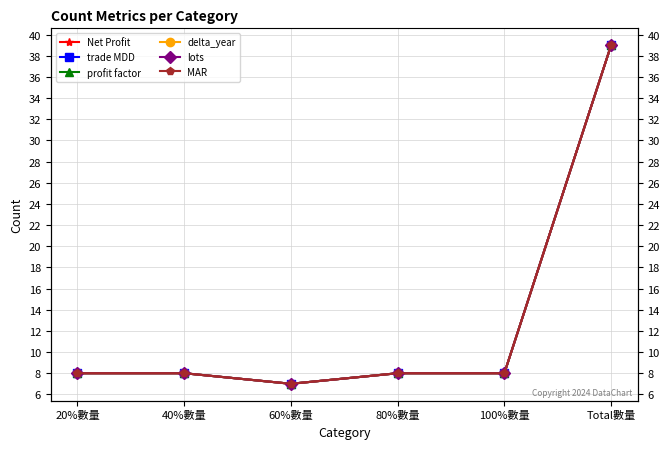

True or false: MAR and trade MDD intersect in this chart.

False